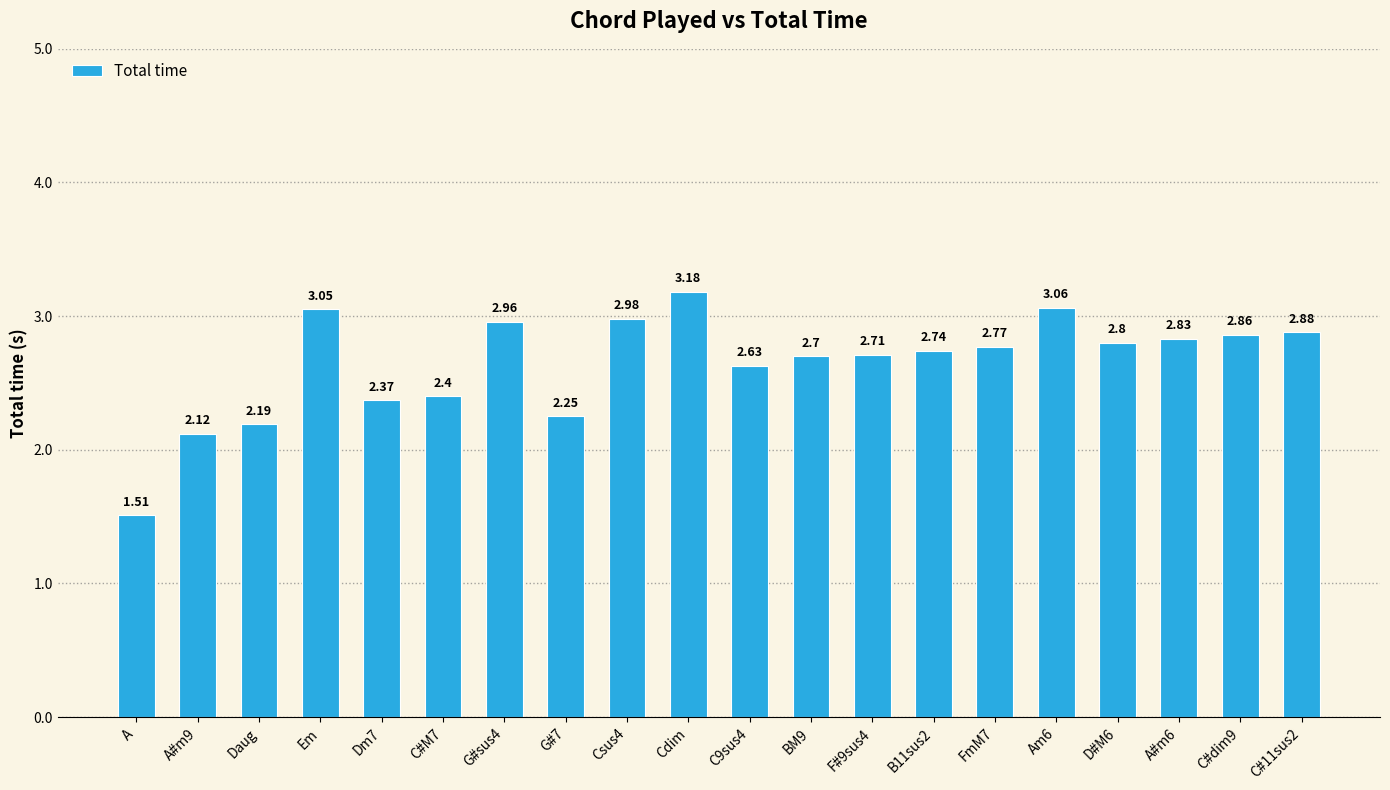

Are the bars horizontal?

No